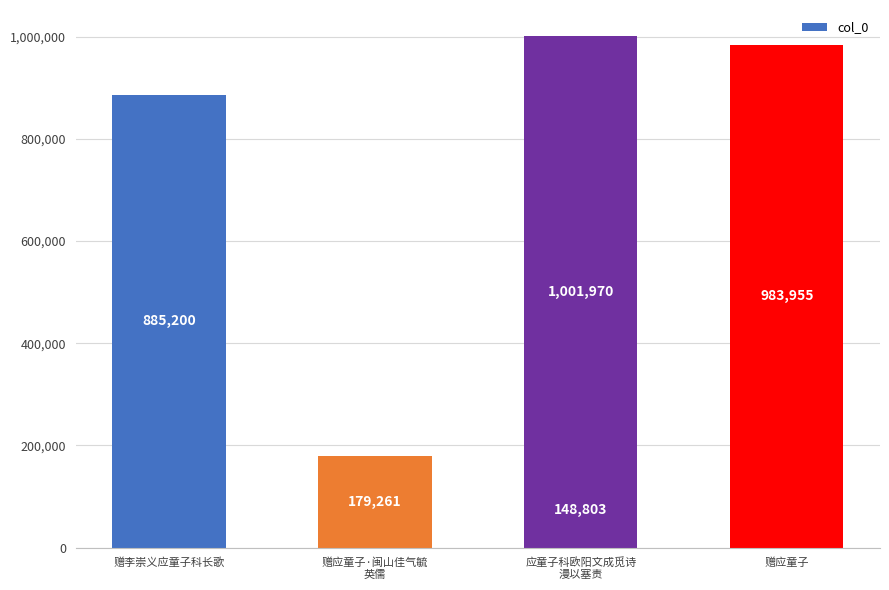

What is the label of the 3rd bar from the left?

应童子科欧阳文成觅诗
漫以塞责